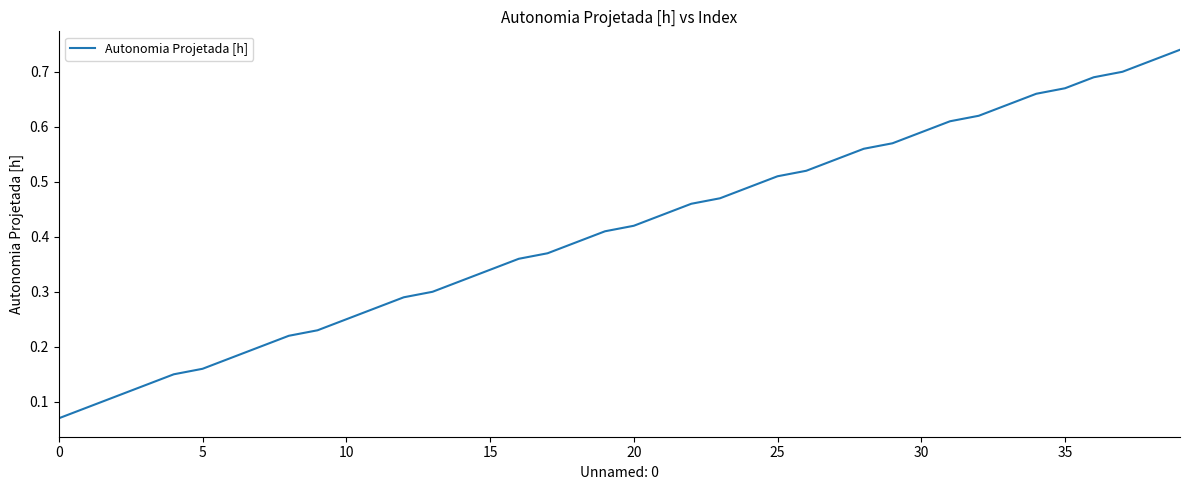

How many lines are shown in the chart?

1